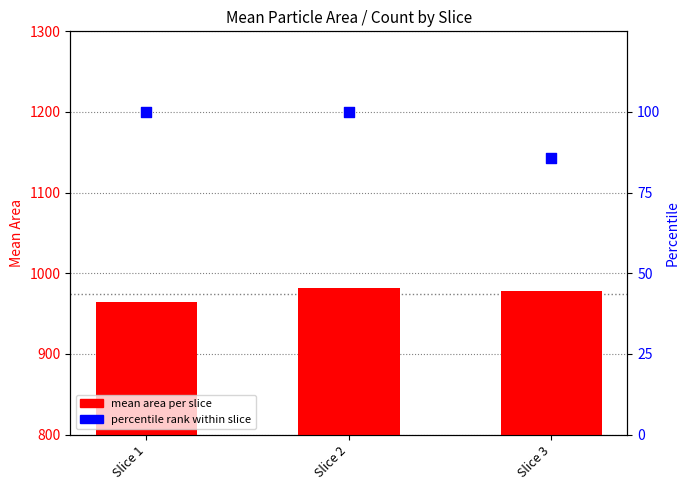

Is the value of mean area per slice at Slice 3 greater than the value of percentile rank within slice at Slice 2?

Yes